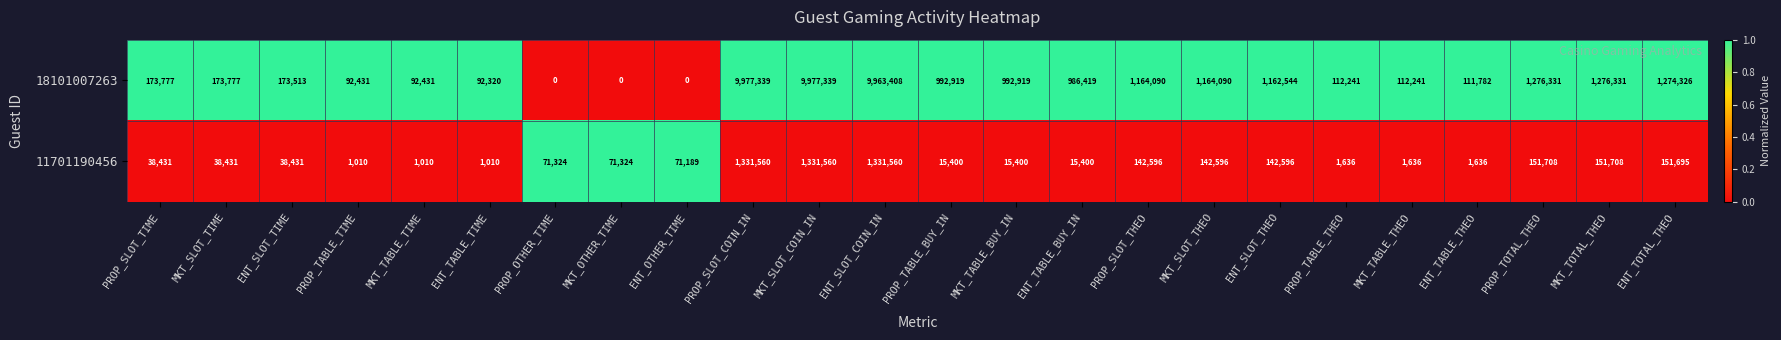

Which series has the largest range (max minus min)?

18101007263